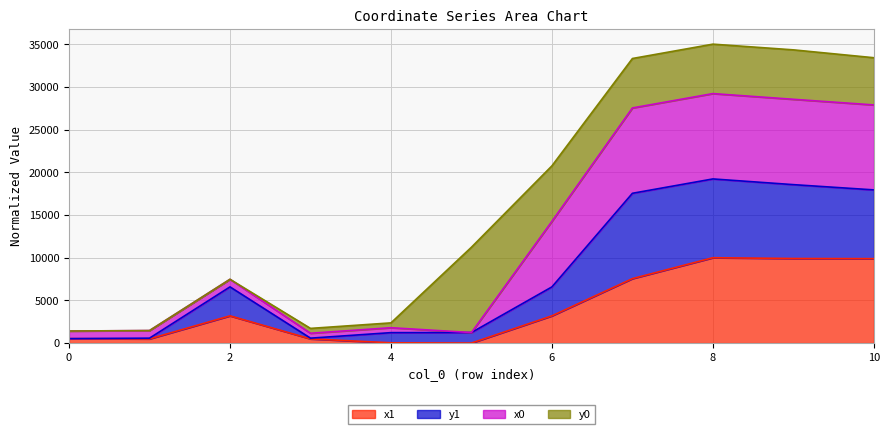

Does the chart display data point markers on the line(s)?

No